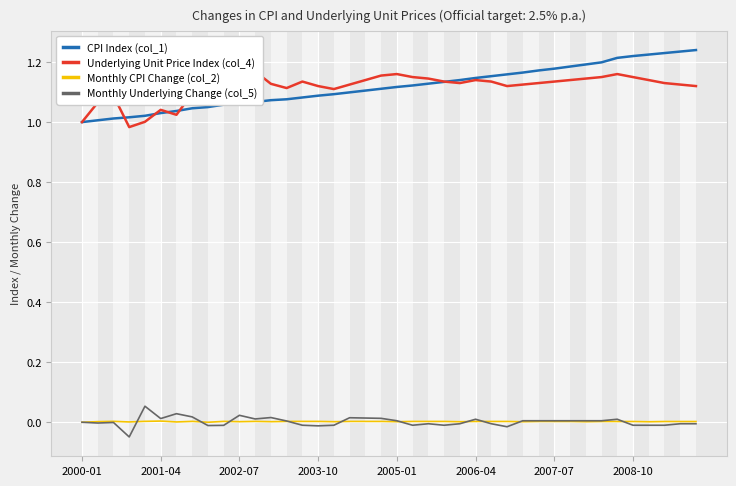

Reading left to right, extract all data points from this chart.

CPI Index (col_1): 1.0	1.0	1.0	1.0	1.0	1.0	1.0	1.0	1.1	1.1	1.1	1.1	1.1	1.1	1.1	1.1	1.1	1.1	1.1	1.1	1.1	1.1	1.1	1.1	1.1	1.1	1.2	1.2	1.2	1.2	1.2	1.2	1.2	1.2	1.2	1.2	1.2	1.2	1.2	1.2
Underlying Unit Price Index (col_4): 1.0	1.1	1.1	1.0	1.0	1.0	1.0	1.1	1.1	1.1	1.1	1.2	1.1	1.1	1.1	1.1	1.1	1.1	1.1	1.2	1.2	1.1	1.1	1.1	1.1	1.1	1.1	1.1	1.1	1.1	1.1	1.1	1.1	1.1	1.2	1.1	1.1	1.1	1.1	1.1
Monthly CPI Change (col_2): 0.0	0.0	0.0	0.0	0.0	0.0	0.0	0.0	0.0	0.0	0.0	0.0	0.0	0.0	0.0	0.0	0.0	0.0	0.0	0.0	0.0	0.0	0.0	0.0	0.0	0.0	0.0	0.0	0.0	0.0	0.0	0.0	0.0	0.0	0.0	0.0	0.0	0.0	0.0	0.0
Monthly Underlying Change (col_5): 0.0	-0.0	-0.0	-0.0	0.1	0.0	0.0	0.0	-0.0	-0.0	0.0	0.0	0.0	0.0	-0.0	-0.0	-0.0	0.0	0.0	0.0	0.0	-0.0	-0.0	-0.0	-0.0	0.0	-0.0	-0.0	0.0	0.0	0.0	0.0	0.0	0.0	0.0	-0.0	-0.0	-0.0	-0.0	-0.0